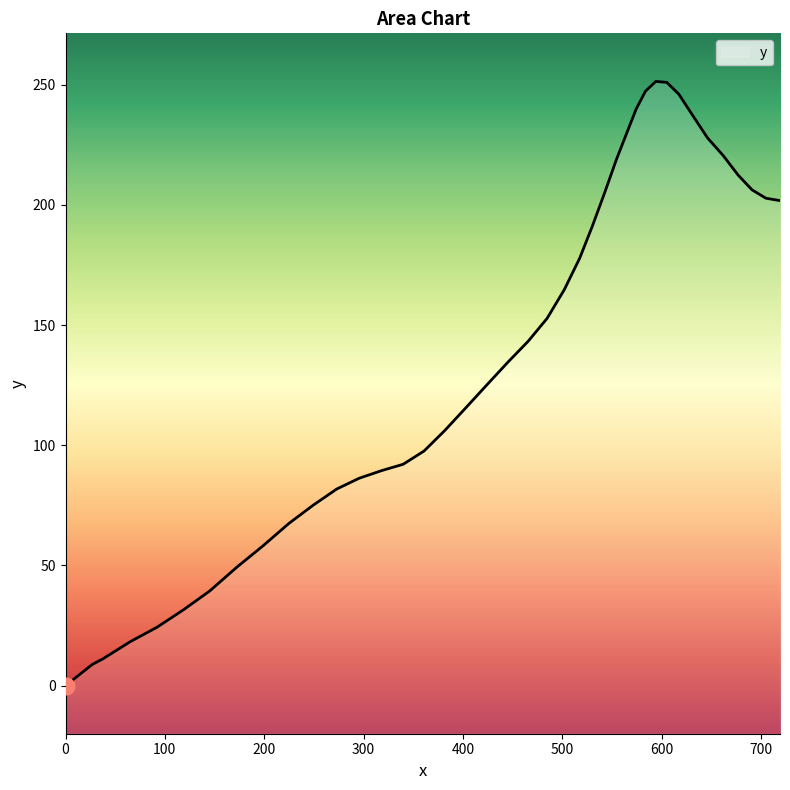

What is the sum of all values?

5540.7